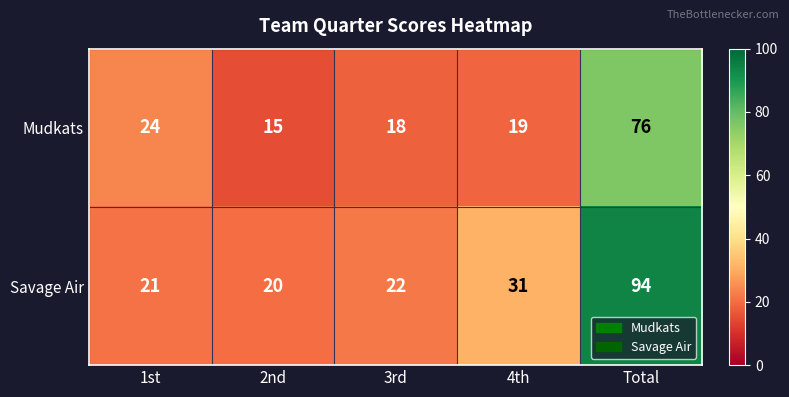

Reading left to right, transcribe all the data shown in this chart.

Mudkats: 24	15	18	19	76
Savage Air: 21	20	22	31	94